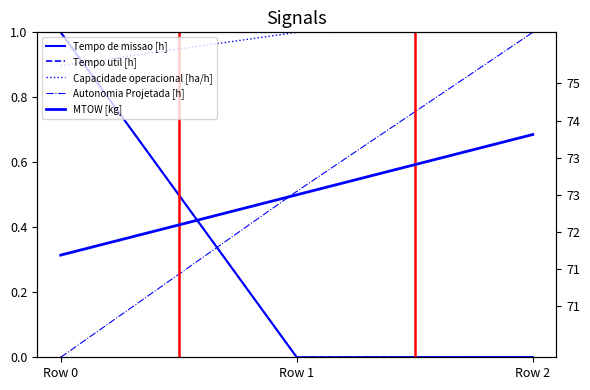

Between Row 1 and Row 2, which series saw the biggest shift?

MTOW [kg]